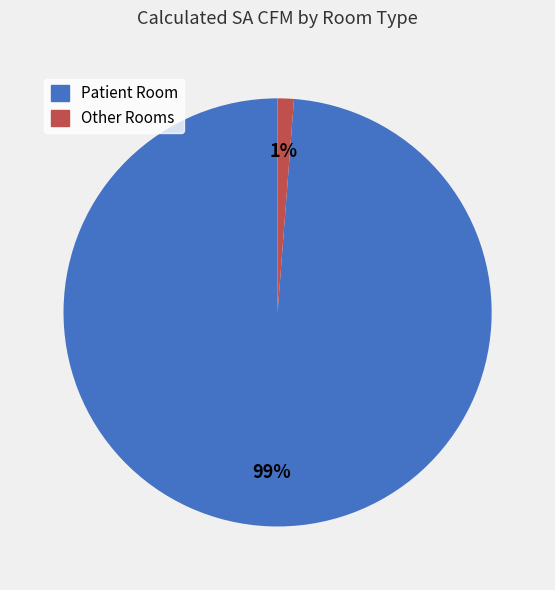

To the nearest percent, what is the difference between the largest and smallest slice percentages?

98%